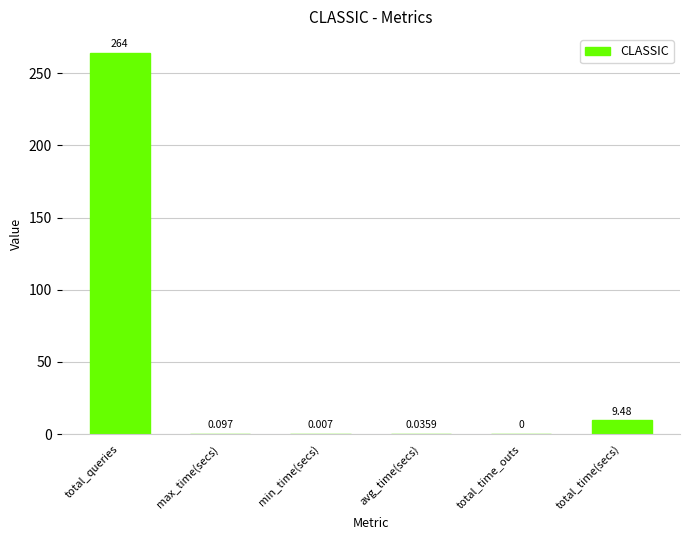

What is the change in value from max_time(secs) to total_time(secs)?

+9.4